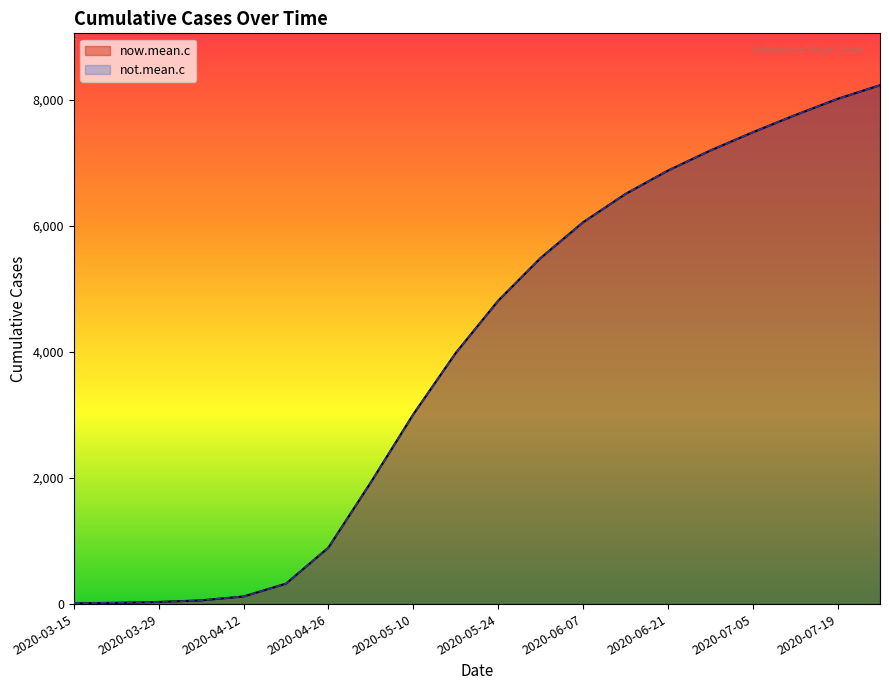

True or false: now.mean.c and not.mean.c cross at least once.

False